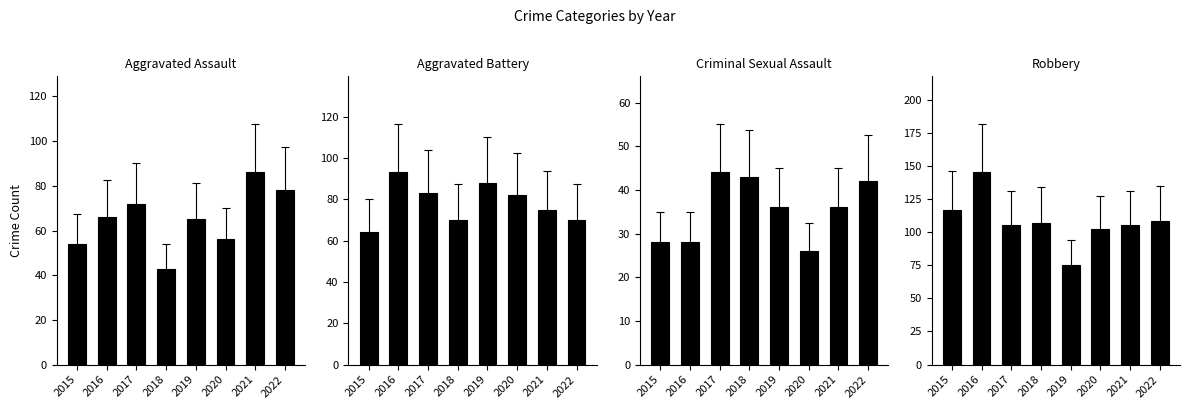

What is the difference between the maximum and minimum values in the Criminal Sexual Assault series?

18